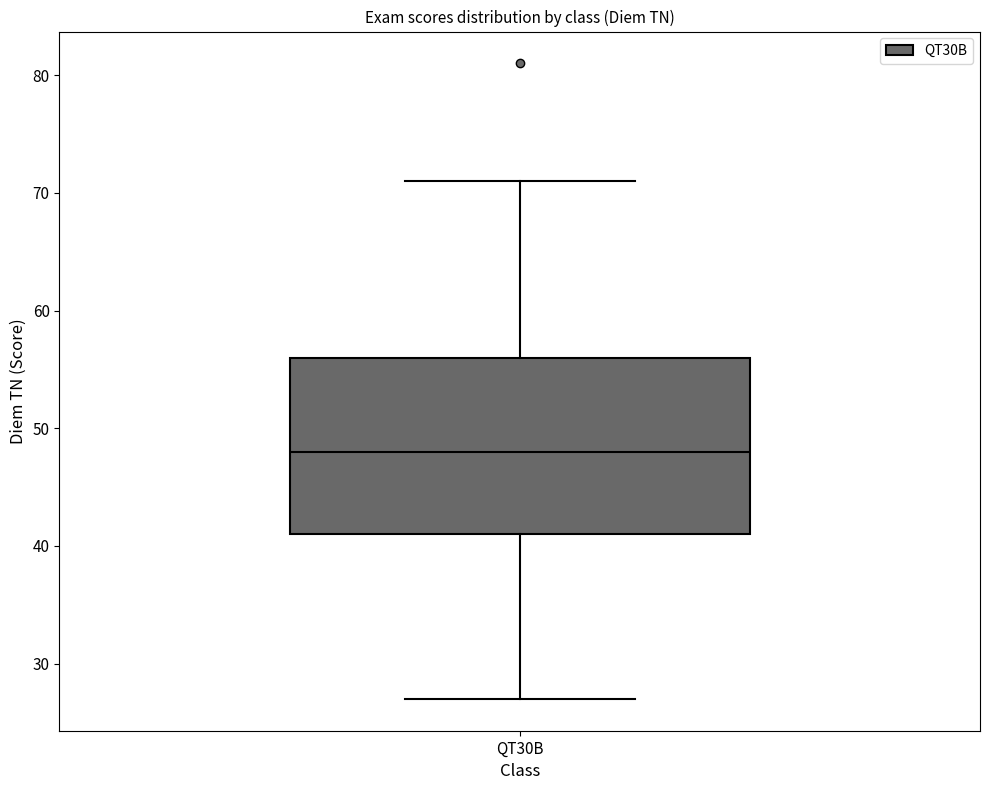

Transcribe this box plot: give where the median line is, the range the box spans, and where the two whiskers end, as read against the y-axis. The values are not printed on the chart, so give them approximately, as read against the axis.

median 48, box 41 to 56, whiskers 27 to 71